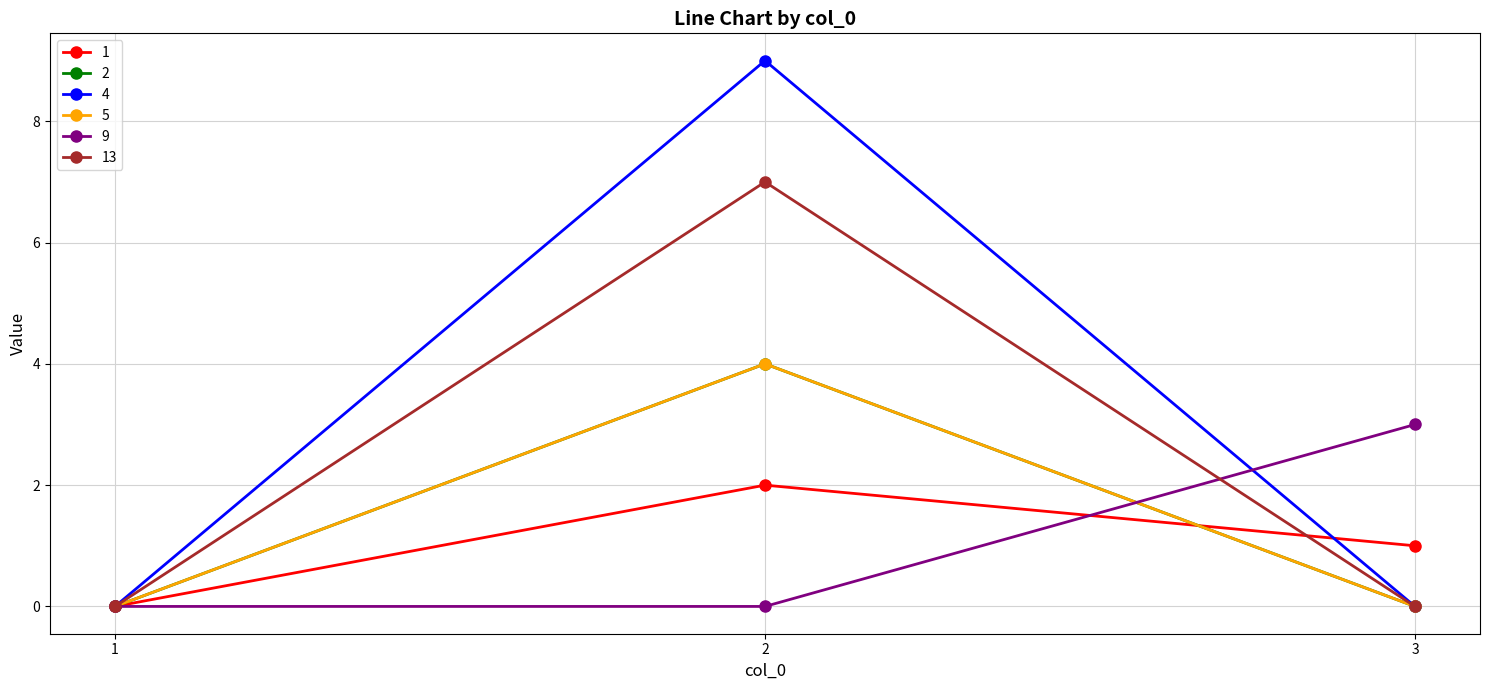

Which has a higher value, 3 or 1?

3